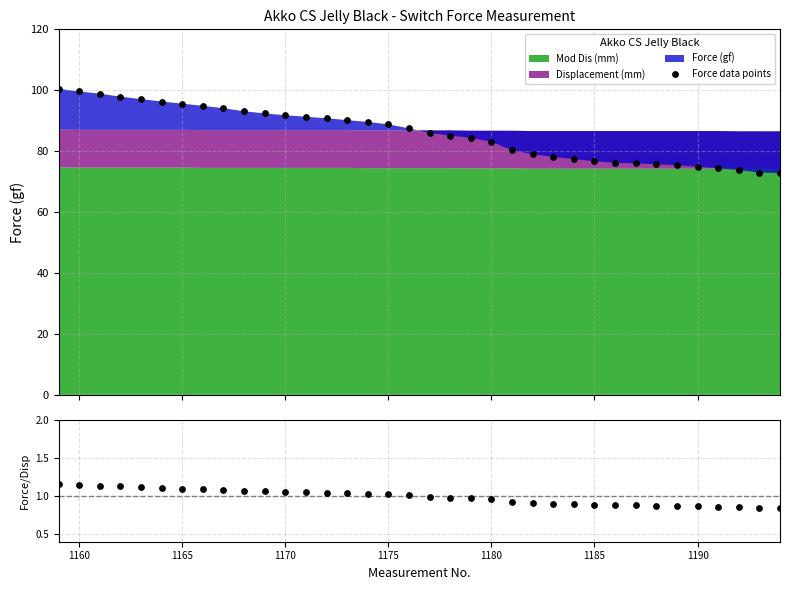

Which series reaches the minimum Y coordinate?

Force/Disp ratio